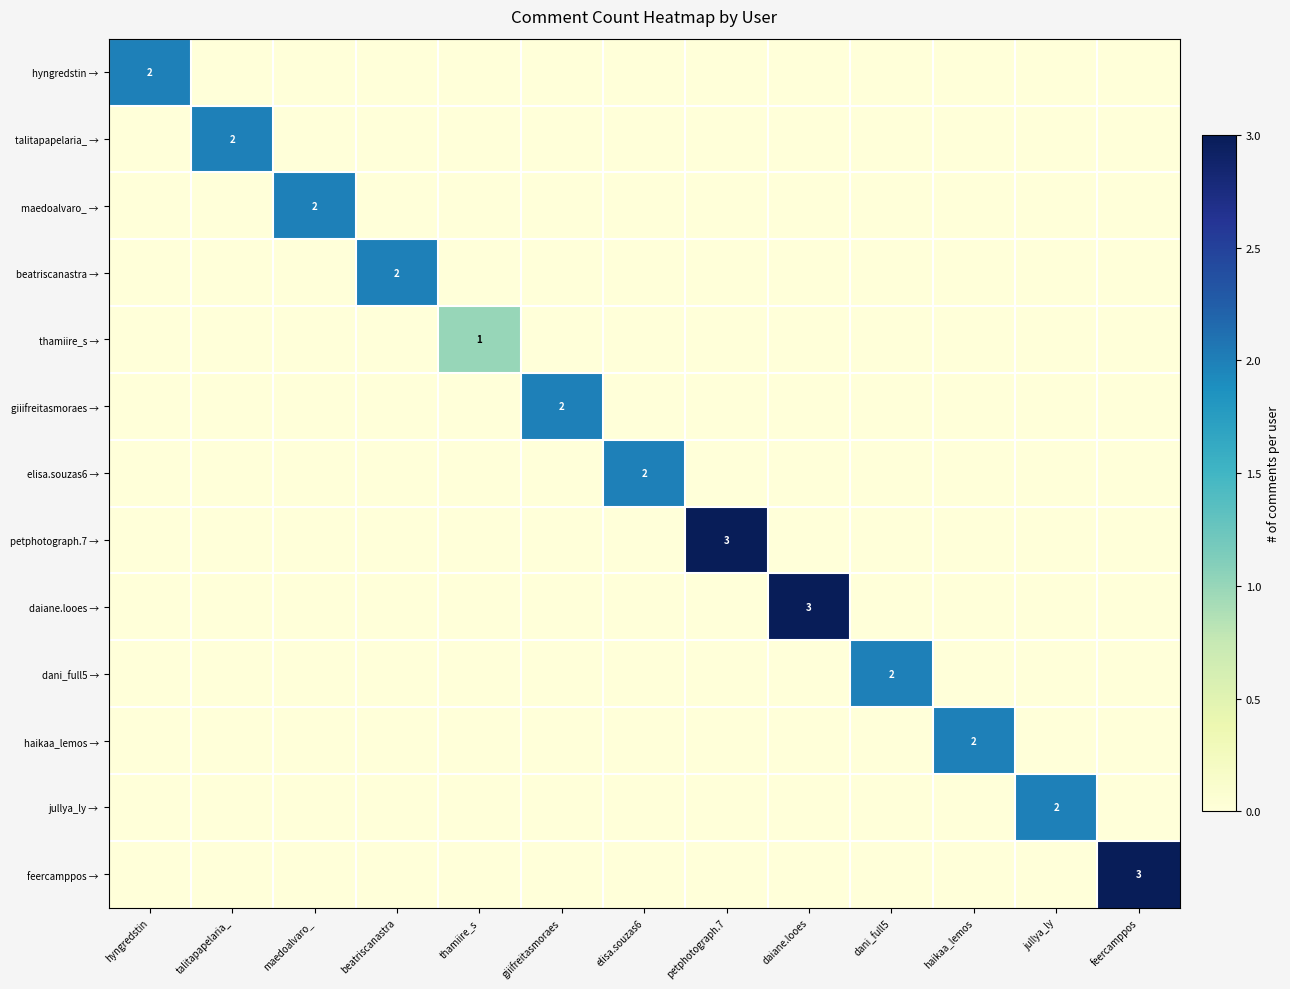

List the series in order of their peak value, lowest first.

thamiire_s →, hyngredstin →, talitapapelaria_ →, maedoalvaro_ →, beatriscanastra →, giiifreitasmoraes →, elisa.souzas6 →, dani_full5 →, haikaa_lemos →, jullya_ly →, petphotograph.7 →, daiane.looes →, feercamppos →